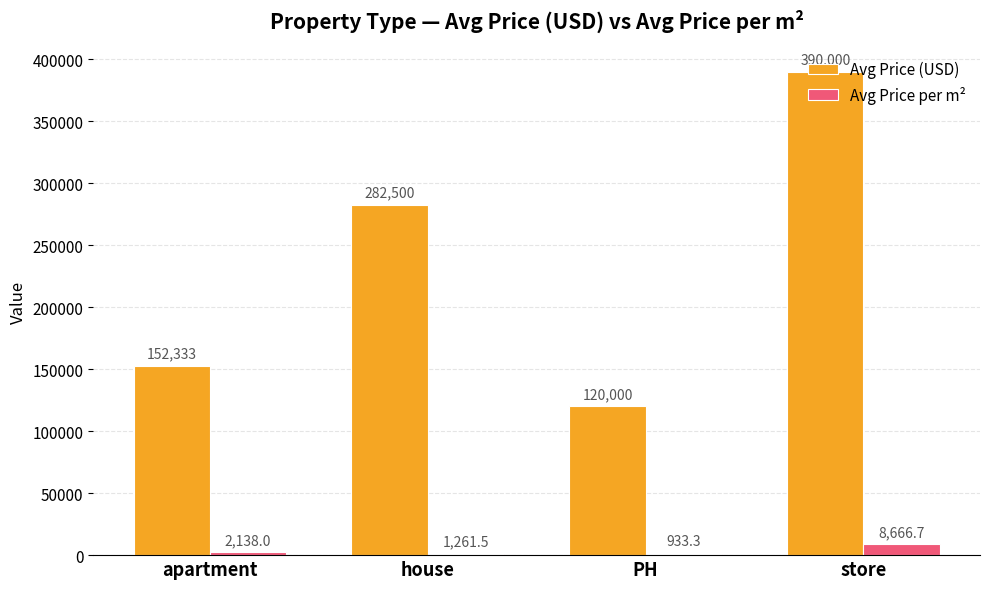

At which category is the sum across all series the highest?

store